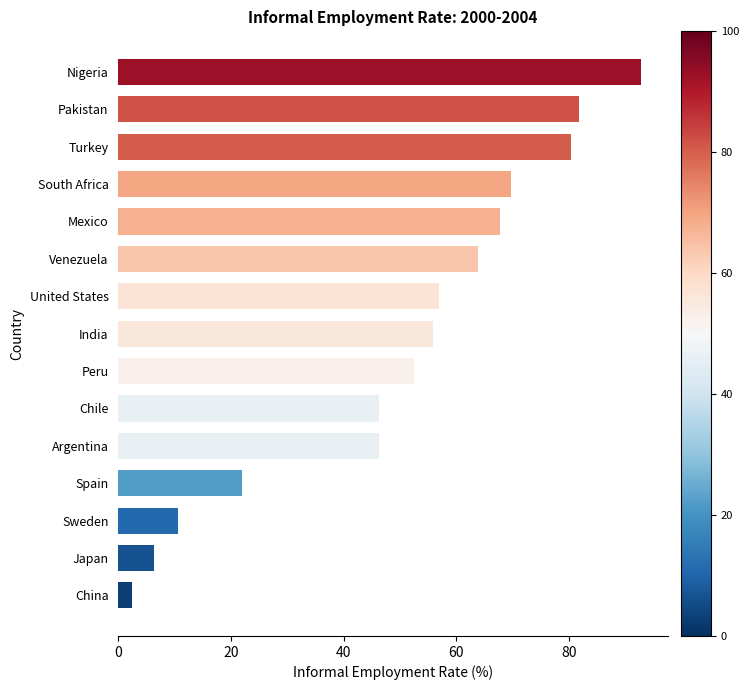

True or false: the data shows 121.5 at Mexico.

False